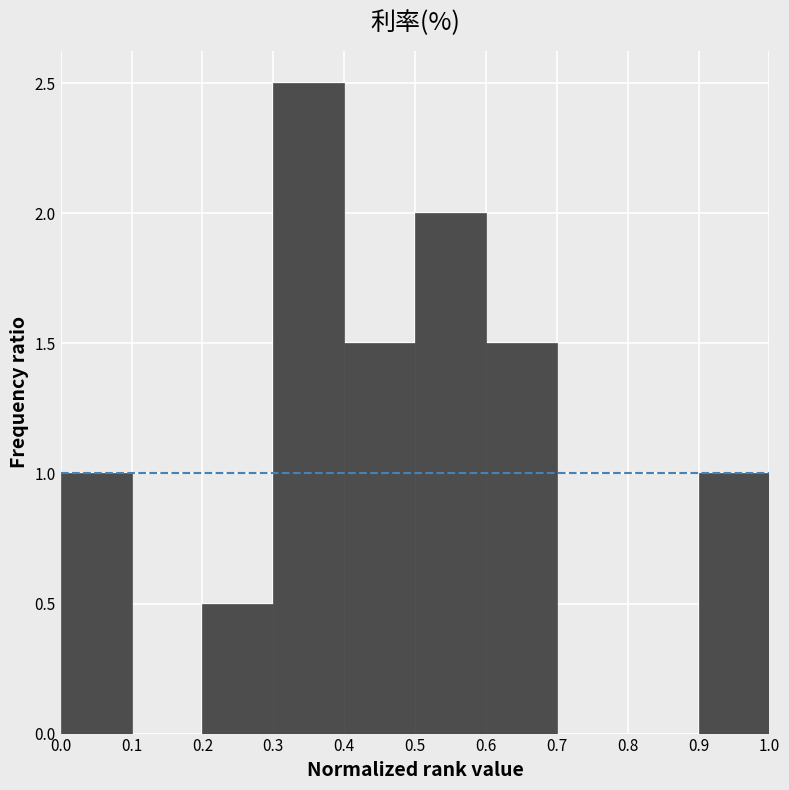

Over which range of the x-axis is the bar tallest?

0.3 to 0.4